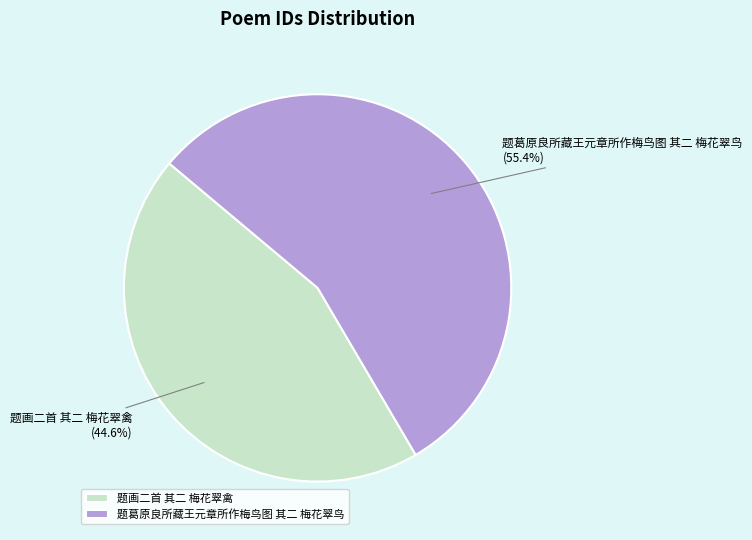

Is it true that 题葛原良所藏王元章所作梅鸟图 其二 梅花翠鸟 is 55% of the pie?

True